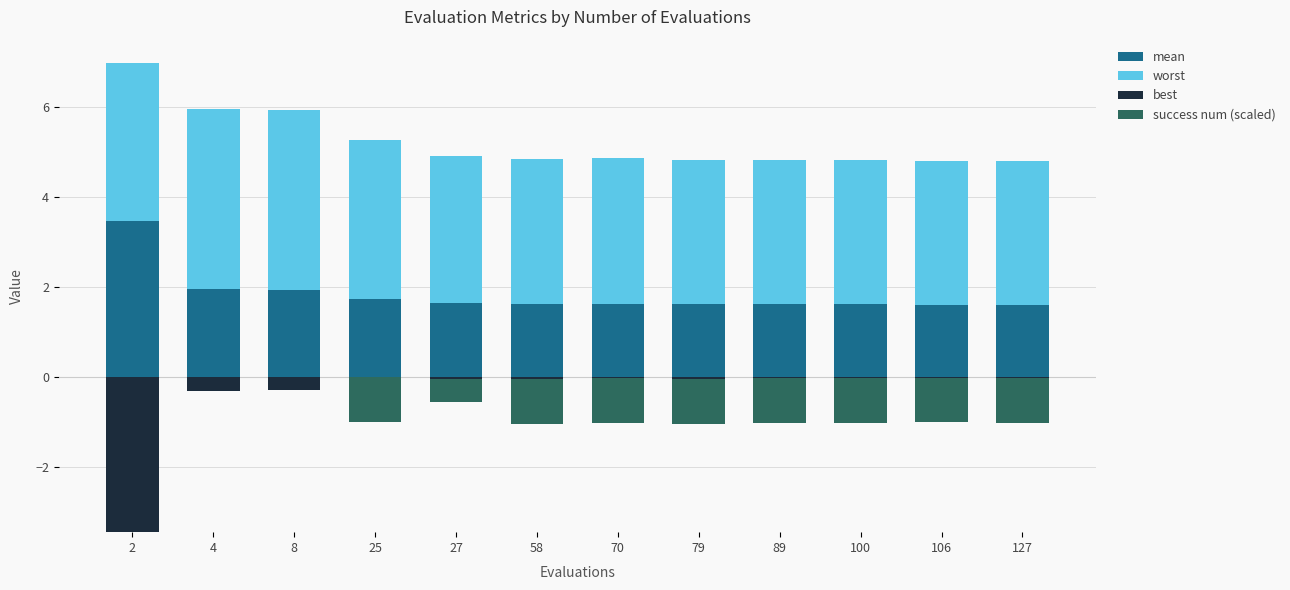

Reading right to left, transcribe all the data shown in this chart.

mean: 1.6	1.6	1.6	1.6	1.6	1.6	1.6	1.7	1.7	1.9	2.0	3.5
worst: 3.2	3.2	3.2	3.2	3.2	3.2	3.2	3.3	3.5	4.0	4.0	3.5
best: -0.0	-0.0	-0.0	-0.0	-0.0	-0.0	-0.0	-0.1	-0.0	-0.3	-0.3	-3.5
success num (scaled): -1.0	-1.0	-1.0	-1.0	-1.0	-1.0	-1.0	-0.5	-1.0	0.0	0.0	0.0